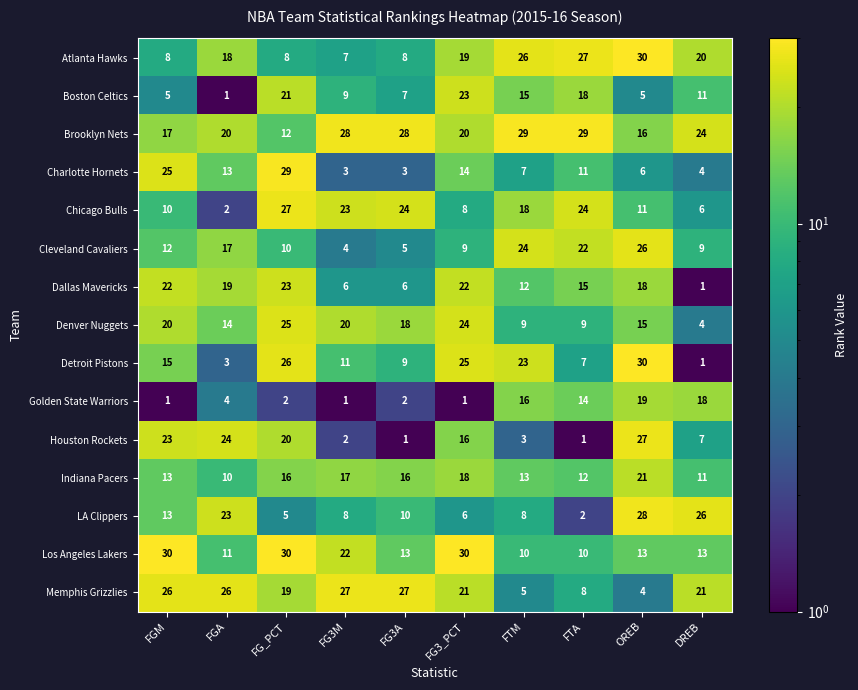

What is the spread (max minus min) of values at FGM?

29